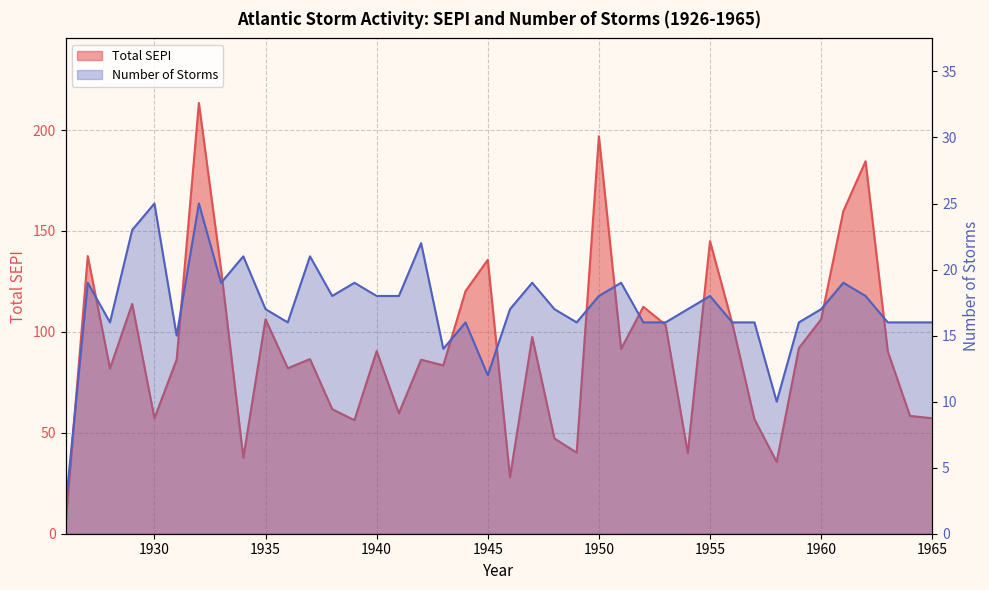

How many series are shown in this chart?

2